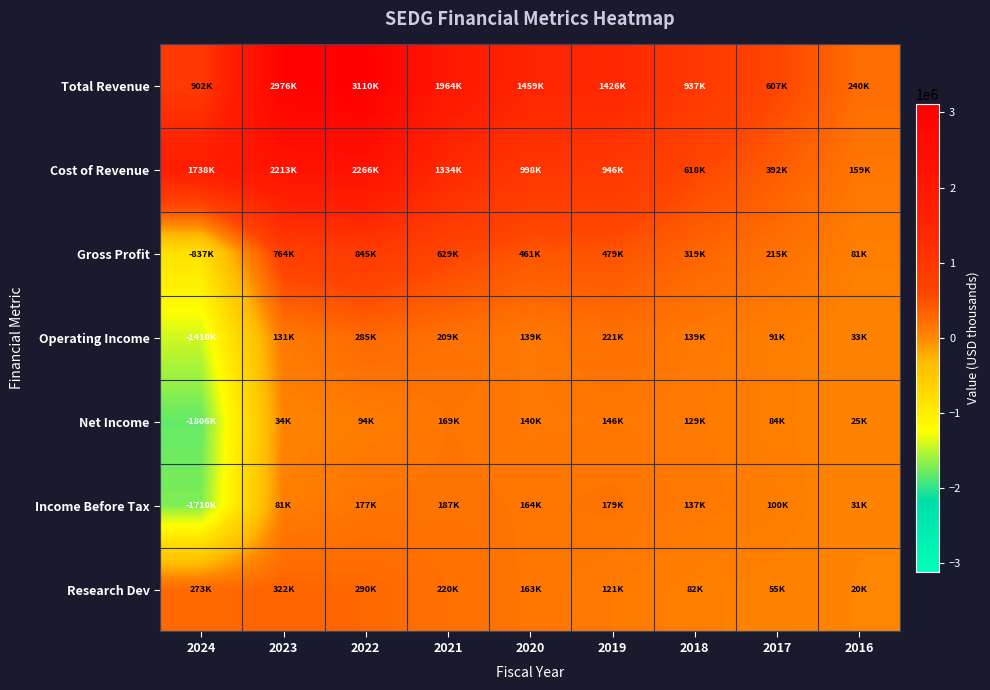

Which series has the largest total across all categories?

Total Revenue